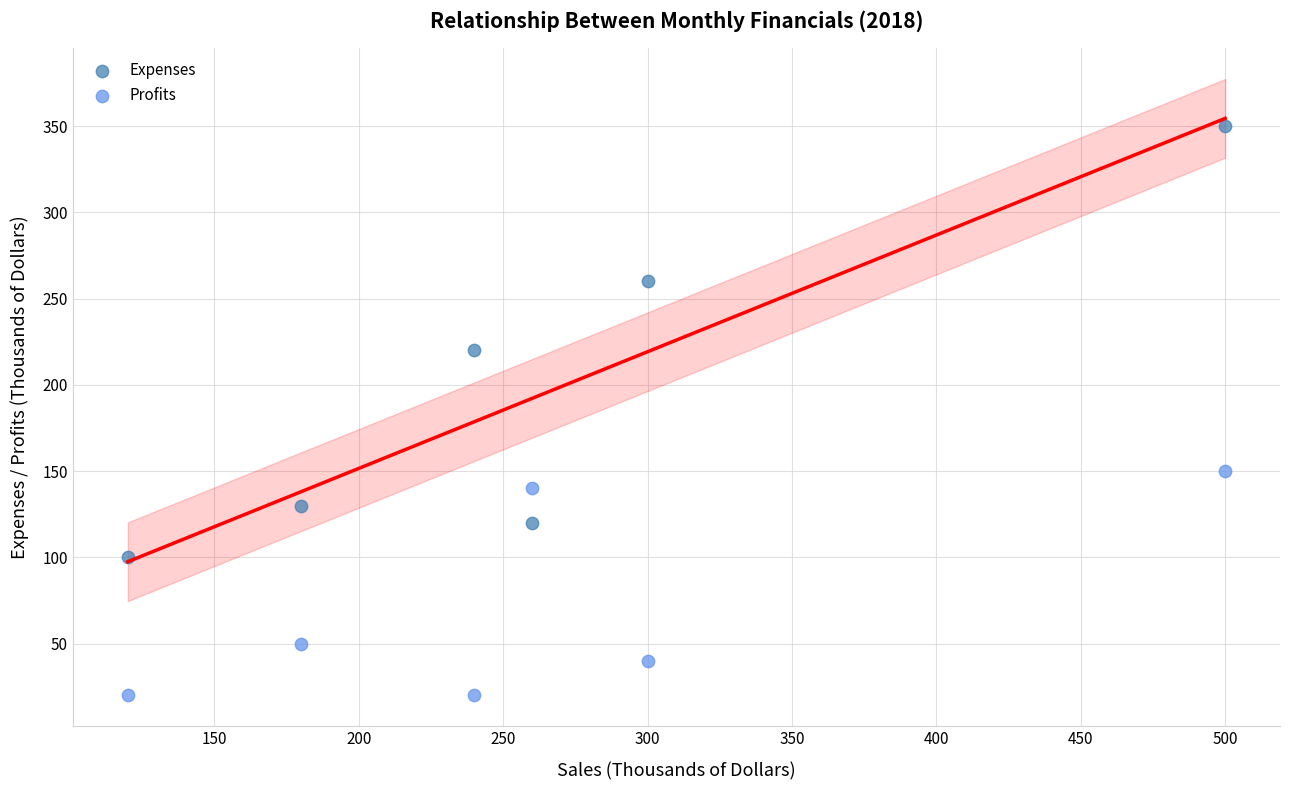

Which series contains the lowest Y value?

Profits